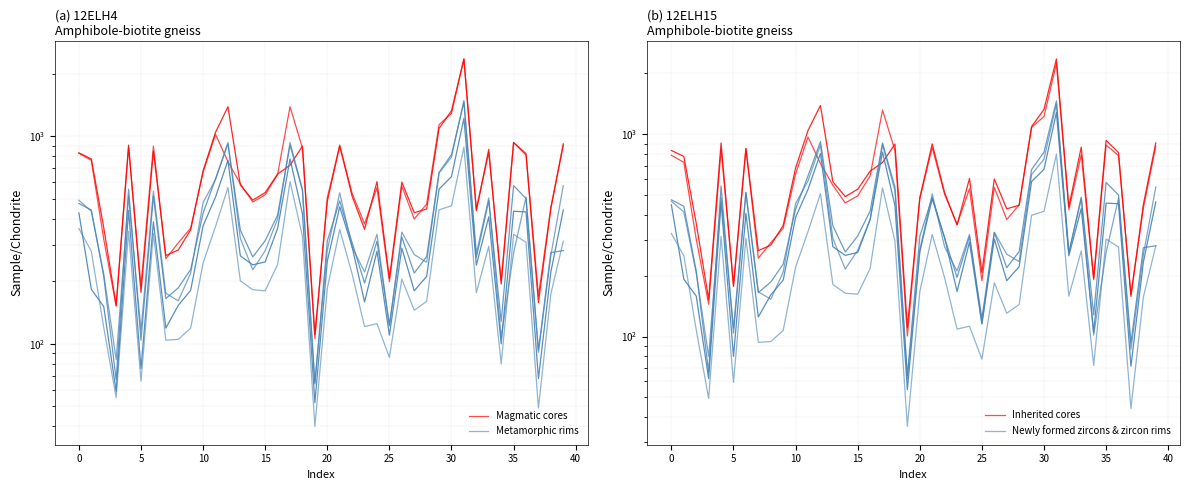

Reading left to right, extract all data points from this chart.

Magmatic cores: 829.0	765.0	319.0	152.0	884.0	190.0	896.0	257.0	306.0	361.0	670.0	1020.0	755.0	589.0	482.0	522.0	655.0	1387.0	875.0	106.0	505.0	906.0	531.0	378.0	566.0	199.0	575.0	399.0	471.0	1137.0	1289.0	2354.0	446.0	833.0	201.0	931.0	826.0	170.0	454.0	920.0
Metamorphic rims: 359.0	279.0	120.0	55.0	348.0	66.0	340.0	104.0	105.0	119.0	245.0	367.0	566.0	201.0	182.0	180.0	241.0	604.0	329.0	40.0	185.0	355.0	217.0	121.0	125.0	86.0	205.0	145.0	160.0	442.0	462.0	886.0	176.0	295.0	80.0	337.0	308.0	49.0	174.0	312.0
Inherited cores: 787.5	726.8	303.1	144.4	839.8	180.5	851.2	244.1	290.7	342.9	636.5	969.0	717.2	559.5	457.9	495.9	622.2	1317.6	831.2	100.7	479.8	860.7	504.4	359.1	537.7	189.0	546.2	379.0	447.4	1080.1	1224.5	2236.3	423.7	791.3	190.9	884.4	784.7	161.5	431.3	874.0
Newly formed zircons & zircon rims: 323.1	251.1	108.0	49.5	313.2	59.4	306.0	93.6	94.5	107.1	220.5	330.3	509.4	180.9	163.8	162.0	216.9	543.6	296.1	36.0	166.5	319.5	195.3	108.9	112.5	77.4	184.5	130.5	144.0	397.8	415.8	797.4	158.4	265.5	72.0	303.3	277.2	44.1	156.6	280.8